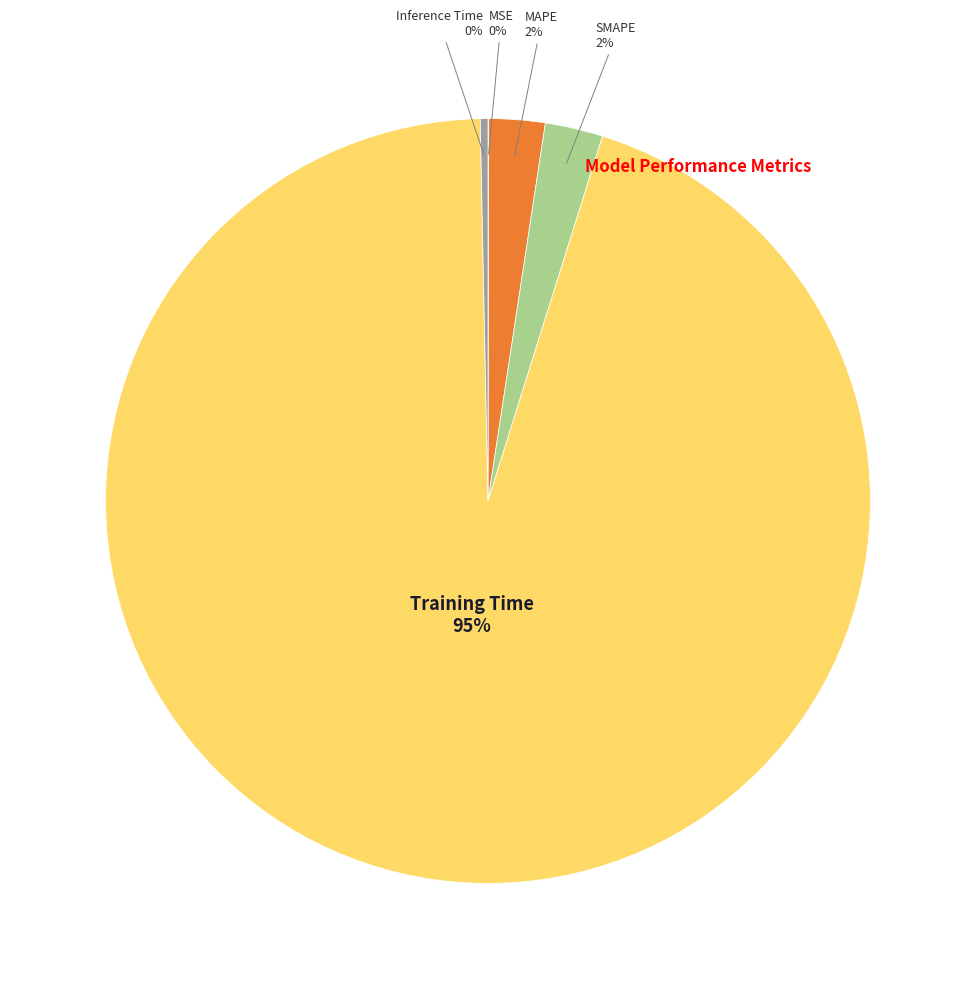

True or false: Inference Time accounts for 0% of the total.

True